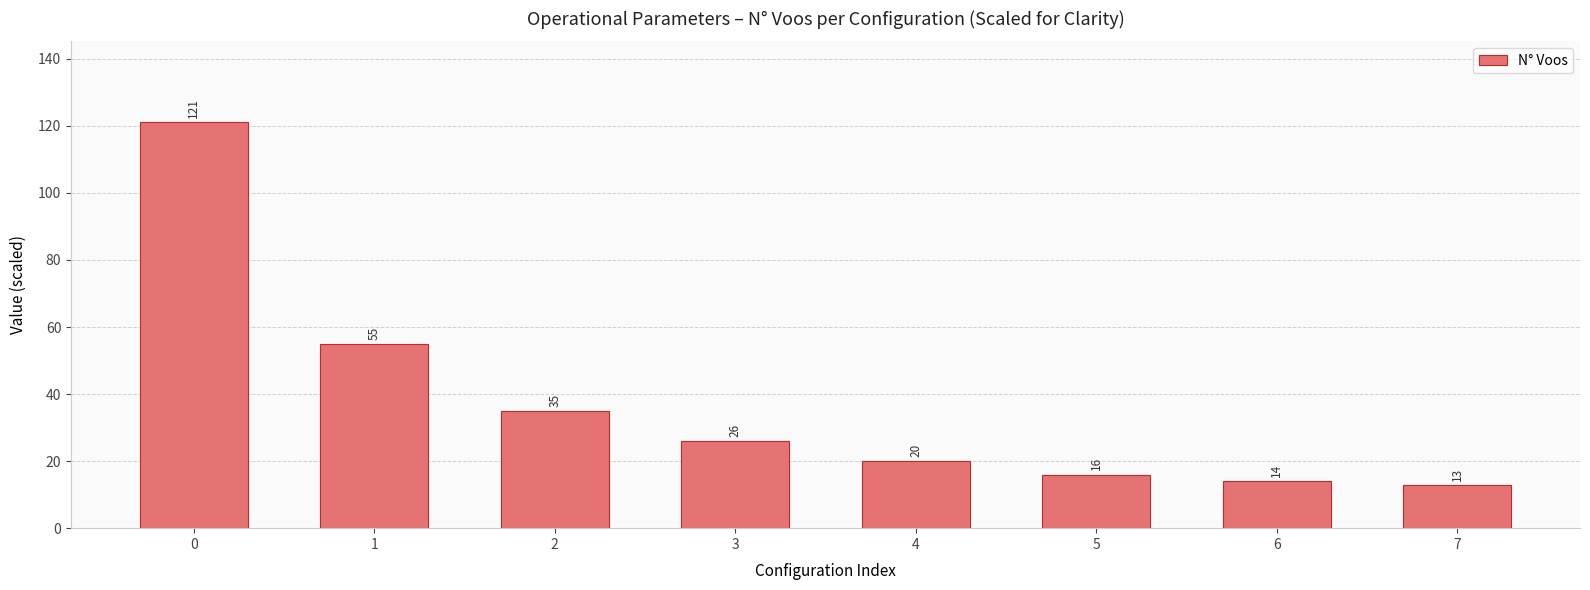

How many series are shown in this chart?

1